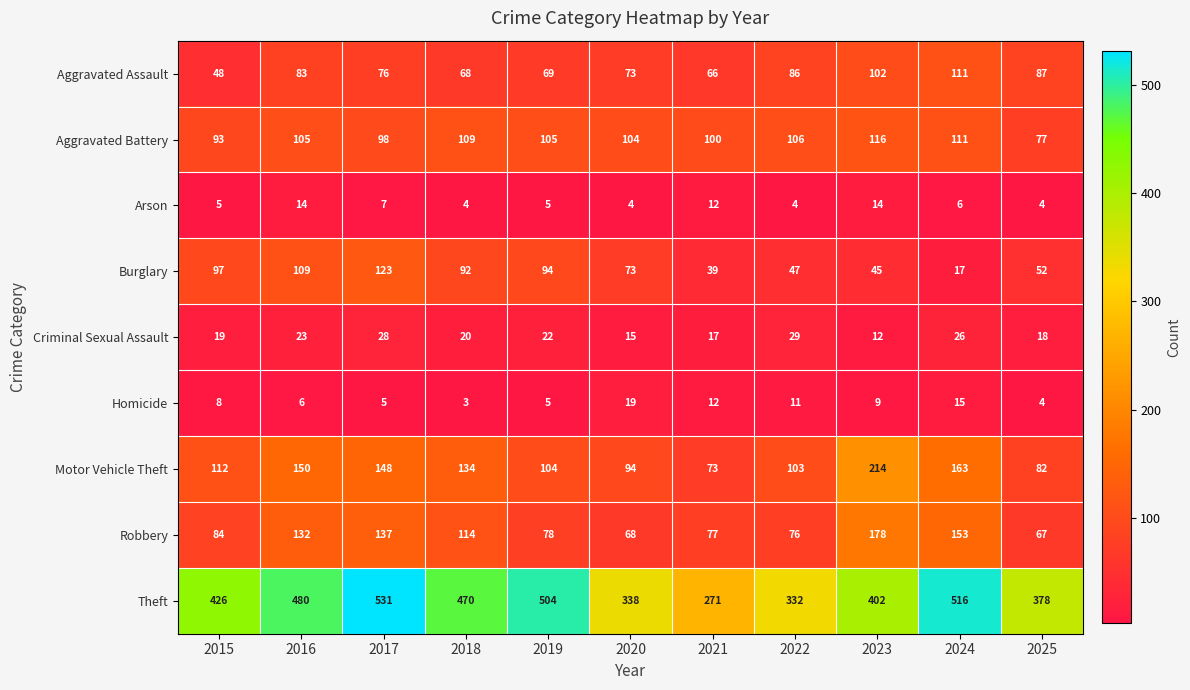

What is the difference between the Burglary values at 2020 and 2018?

19